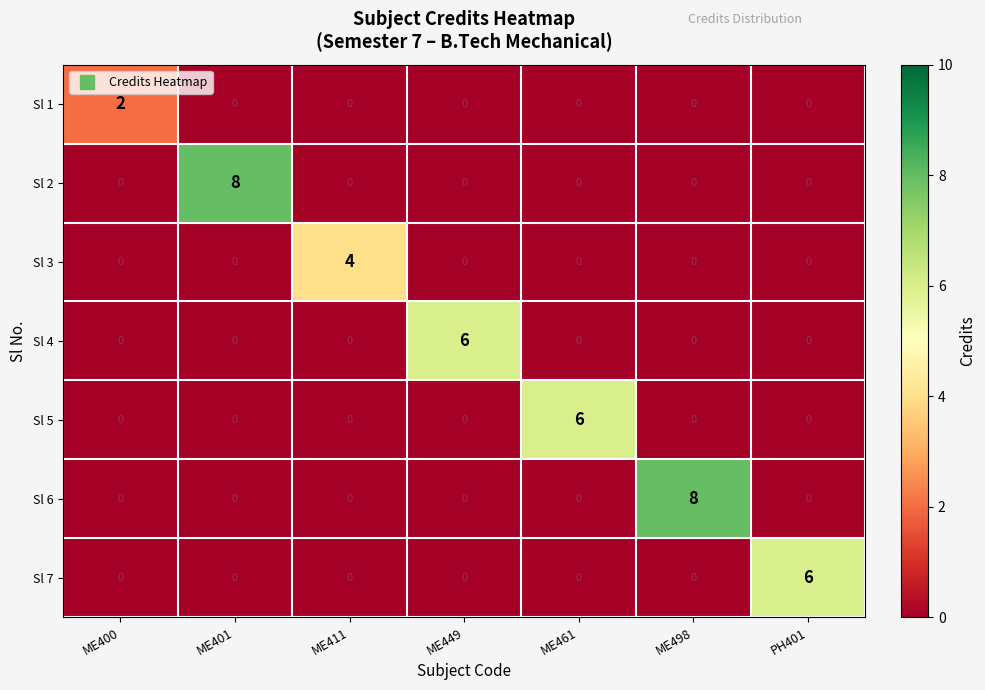

What is the greatest value displayed?

8